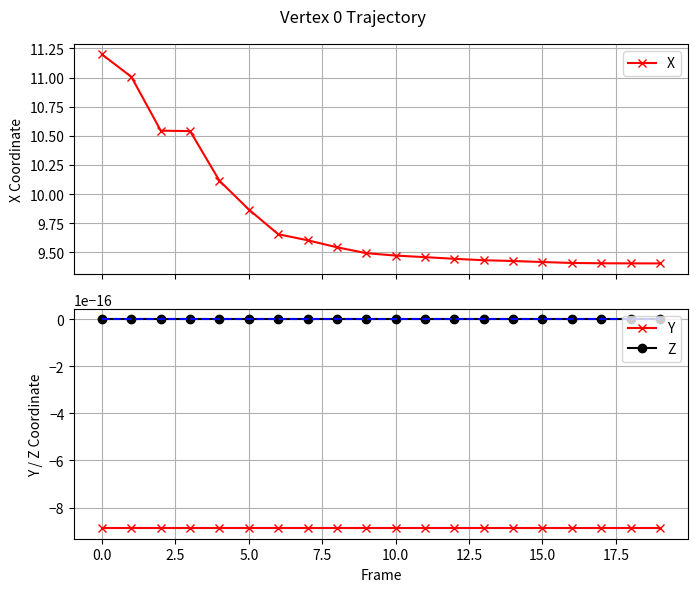

Is the value of Y at 14 greater than the value of Z at 12?

No